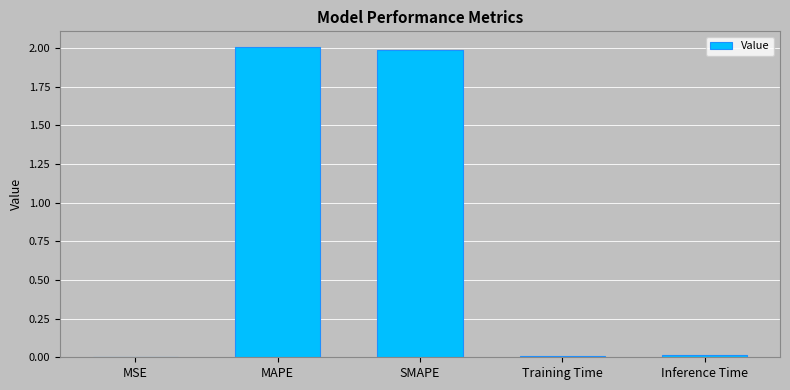

How many data points does each series have?

5